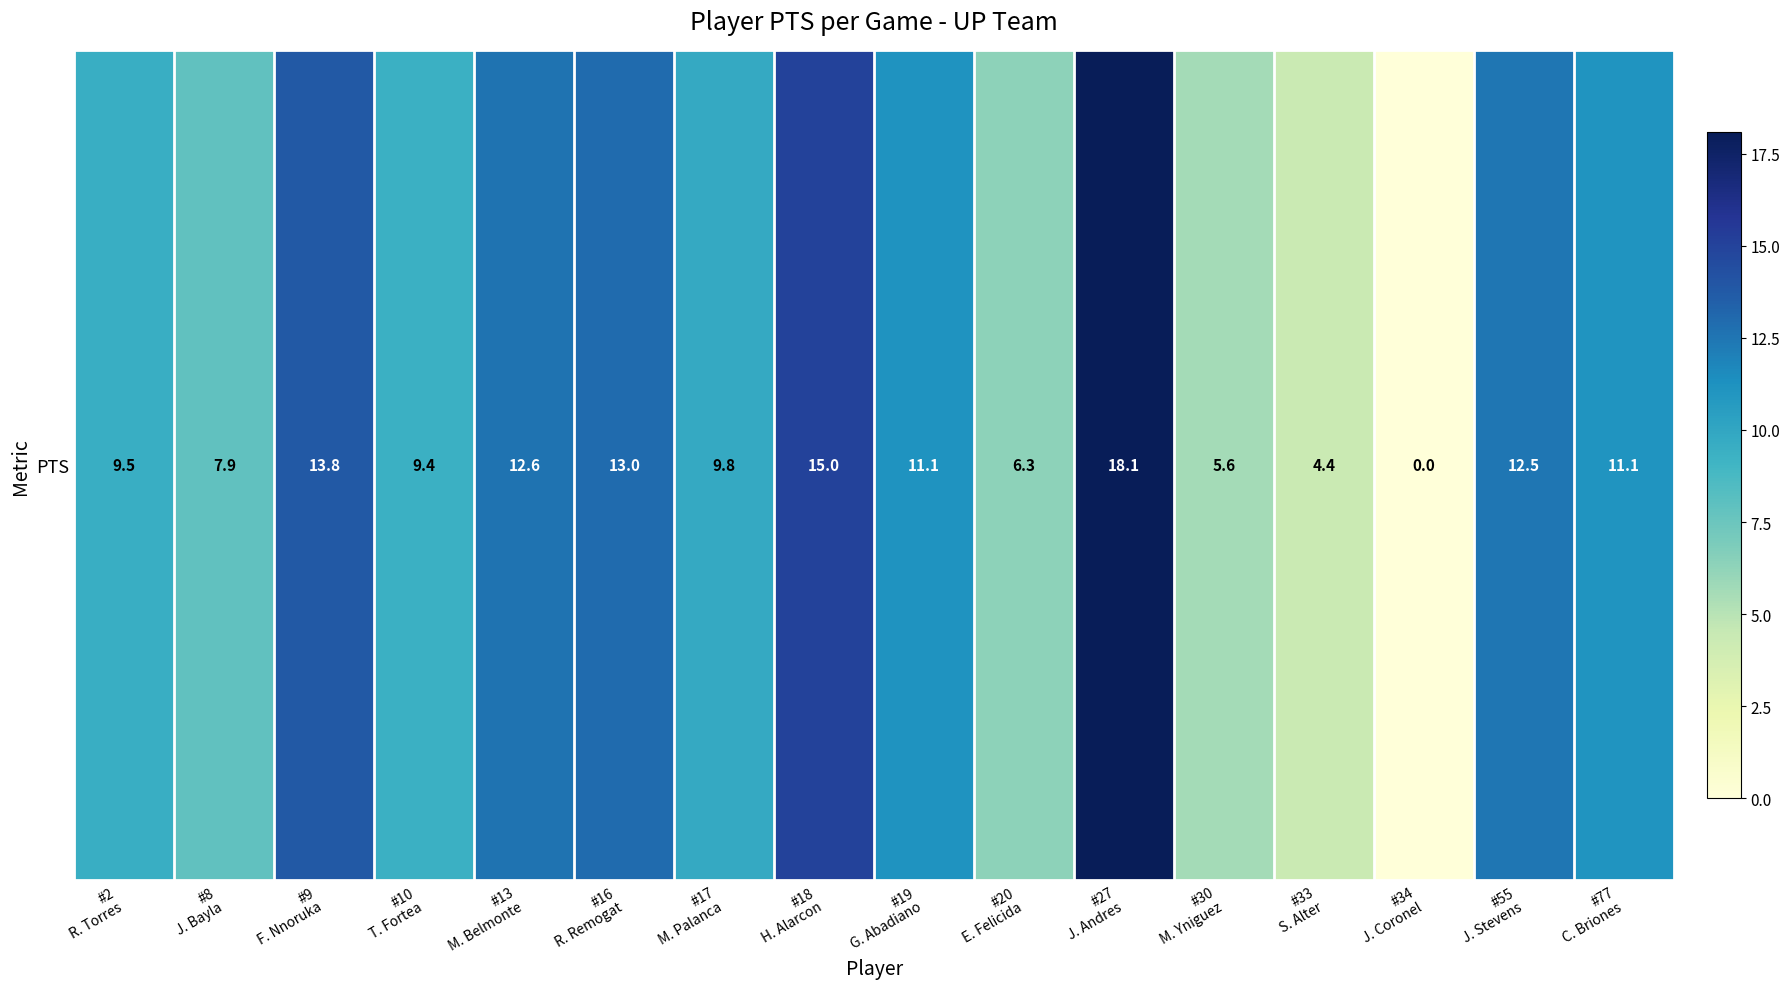

At which label does the data first exceed 11?

#9
F. Nnoruka